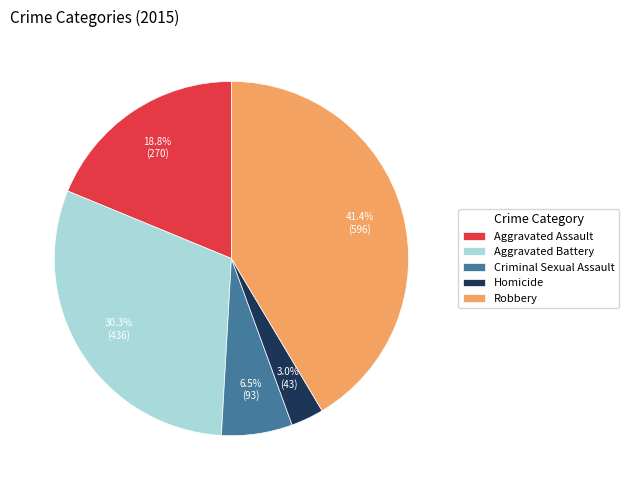

Rank the categories by value from highest to lowest.

Robbery, Aggravated Battery, Aggravated Assault, Criminal Sexual Assault, Homicide